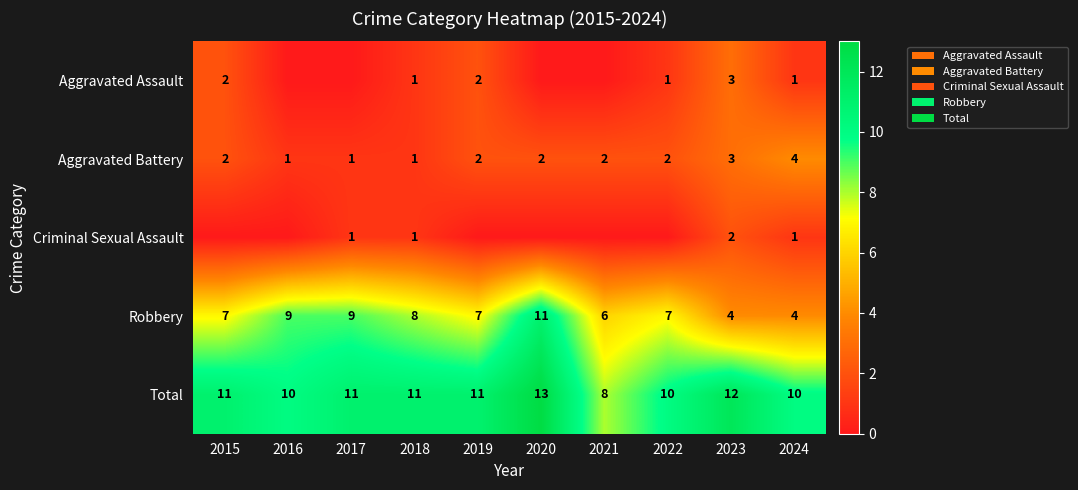

What is the maximum value shown in the chart?

13